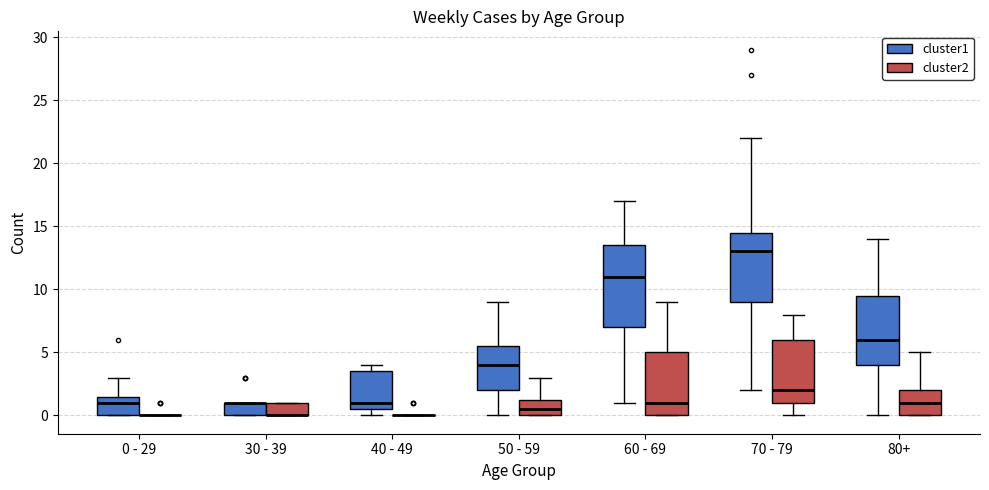

Reading left to right, transcribe this box plot: for each box, give where its median line is, the range the box spans, and where its two whiskers end, as read against the y-axis. The values are not printed on the chart, so give them approximately, as read against the axis.

0 - 29 (cluster1): median 1.0, box 0.0 to 1.5, whiskers 0.0 to 3.0
0 - 29 (cluster2): box collapsed to a line at 0.0, whiskers 0.0 to 0.0
30 - 39 (cluster1): median 1.0 (drawn on the box's upper edge), box 0.0 to 1.0, whiskers 0.0 to 1.0
30 - 39 (cluster2): median 0.0 (drawn on the box's lower edge), box 0.0 to 1.0, whiskers 0.0 to 1.0
40 - 49 (cluster1): median 1.0, box 0.5 to 3.5, whiskers 0.0 to 4.0
40 - 49 (cluster2): box collapsed to a line at 0.0, whiskers 0.0 to 0.0
50 - 59 (cluster1): median 4.0, box 2.0 to 5.5, whiskers 0.0 to 9.0
50 - 59 (cluster2): median 0.5, box 0.0 to 1.5, whiskers 0.0 to 3.0
60 - 69 (cluster1): median 11.0, box 7.0 to 13.5, whiskers 1.0 to 17.0
60 - 69 (cluster2): median 1.0, box 0.0 to 5.0, whiskers 0.0 to 9.0
70 - 79 (cluster1): median 13.0, box 9.0 to 14.5, whiskers 2.0 to 22.0
70 - 79 (cluster2): median 2.0, box 1.0 to 6.0, whiskers 0.0 to 8.0
80+ (cluster1): median 6.0, box 4.0 to 9.5, whiskers 0.0 to 14.0
80+ (cluster2): median 1.0, box 0.0 to 2.0, whiskers 0.0 to 5.0